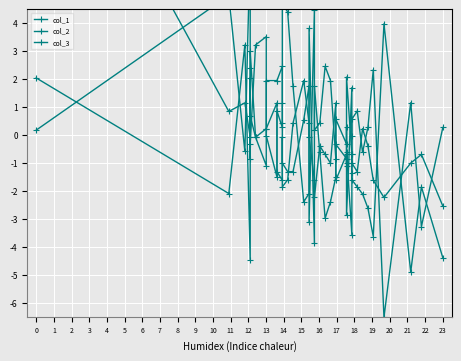

What are all the series names shown in the legend?

col_1, col_2, col_3